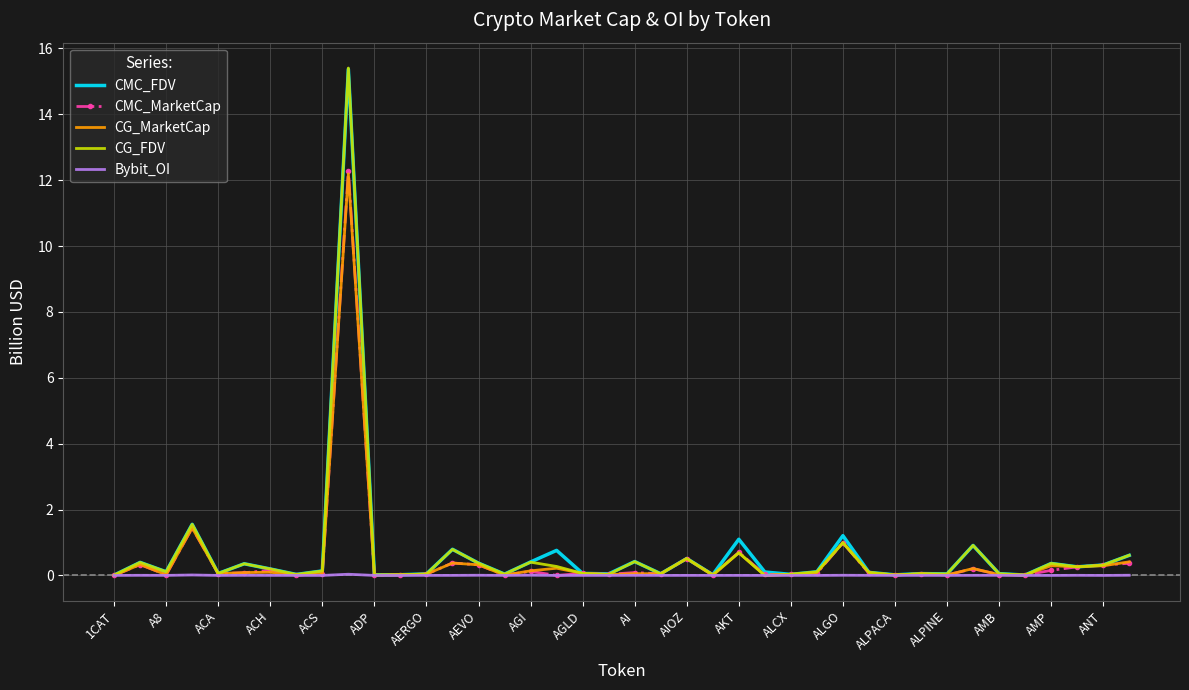

Which series has the largest range (max minus min)?

CG_FDV